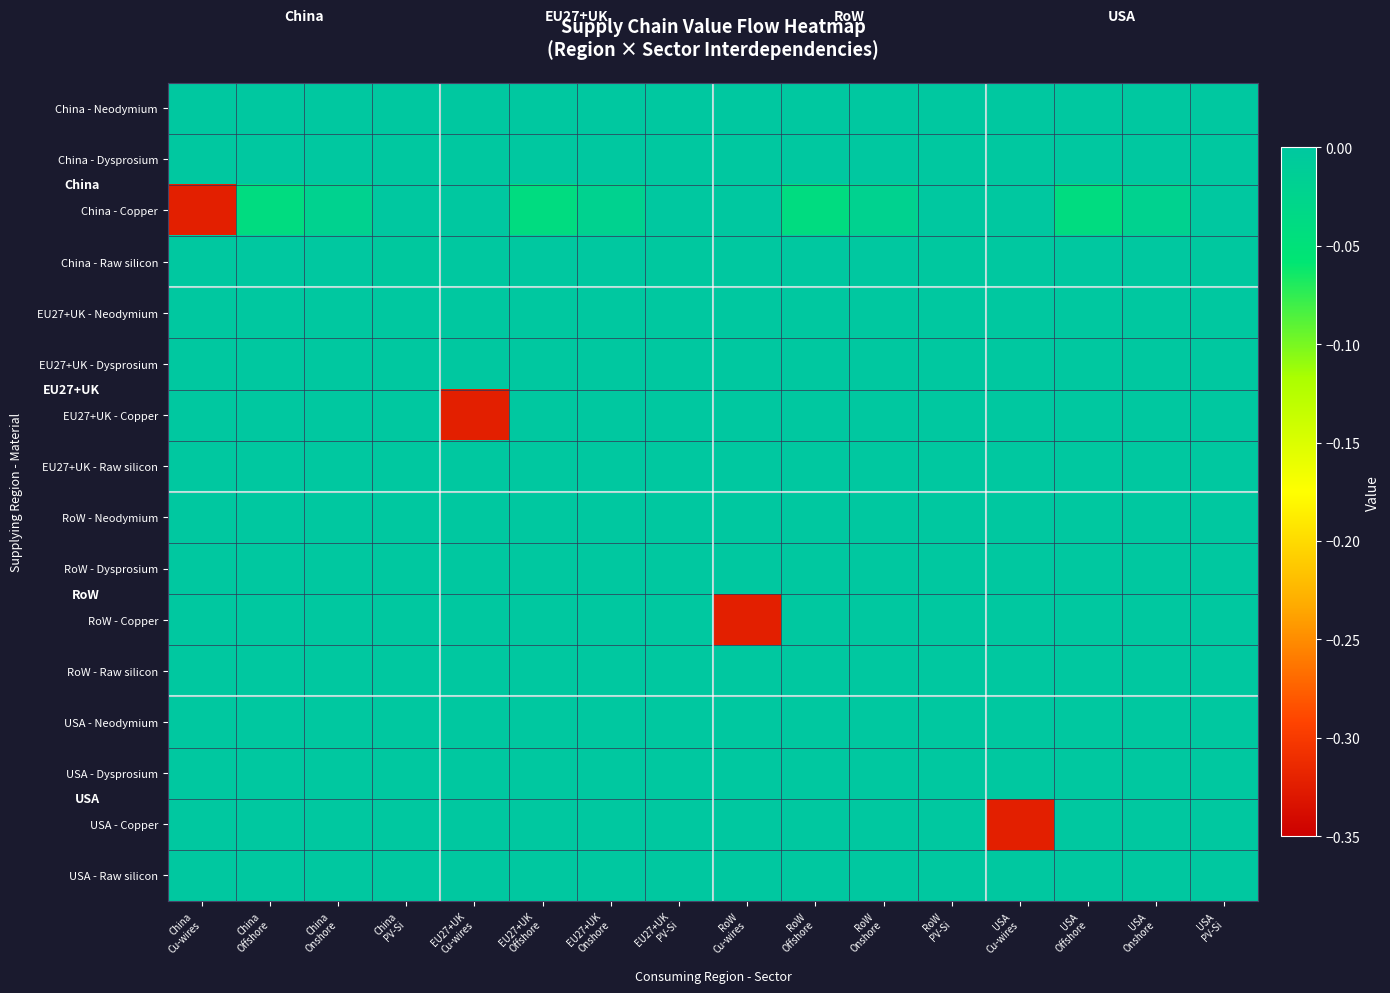

Which has a higher value, EU27+UK
Cu-wires or USA
Cu-wires?

EU27+UK
Cu-wires